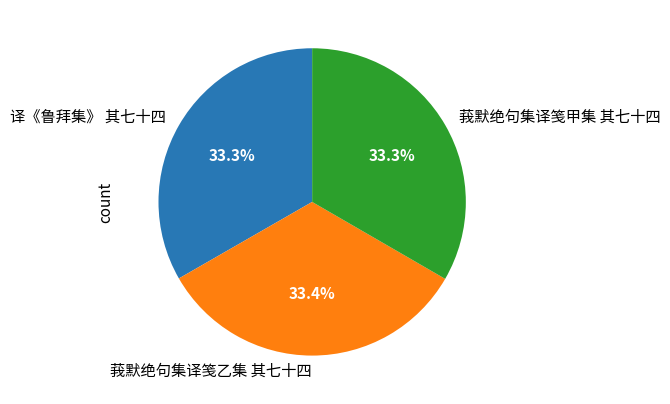

Count the number of slices in the pie.

3